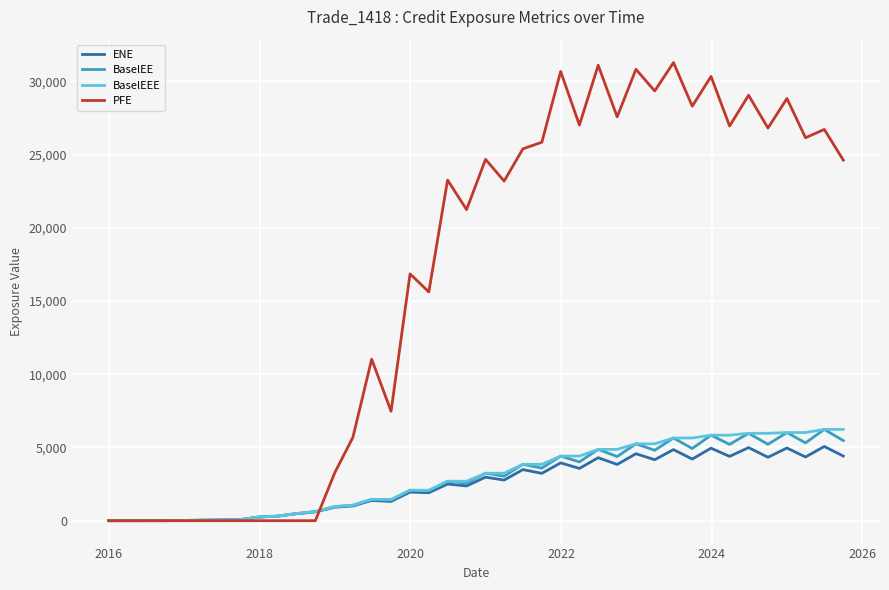

What is the highest value of the PFE series?

31278.2